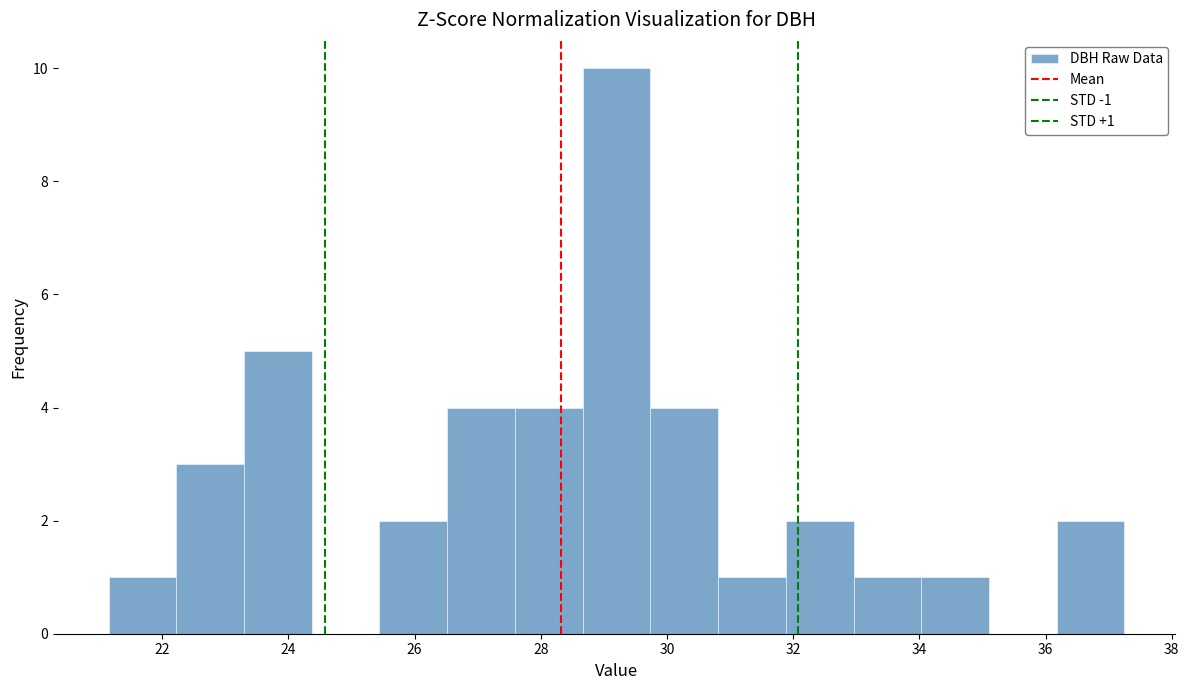

Which range on the x-axis has the tallest bar?

28.6 to 29.8